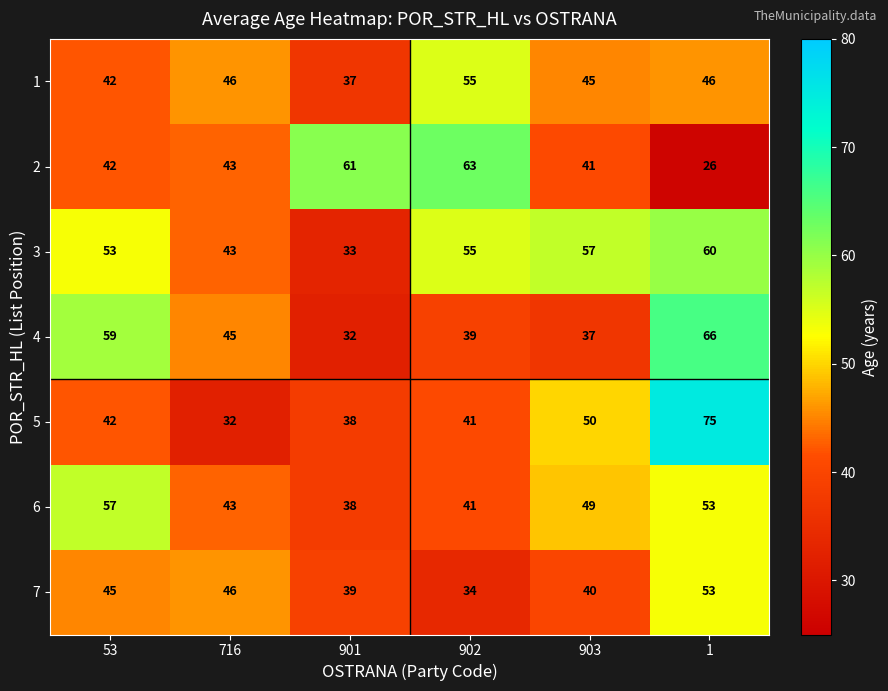

What value does the 3 series have at 716, to the nearest 10?

40